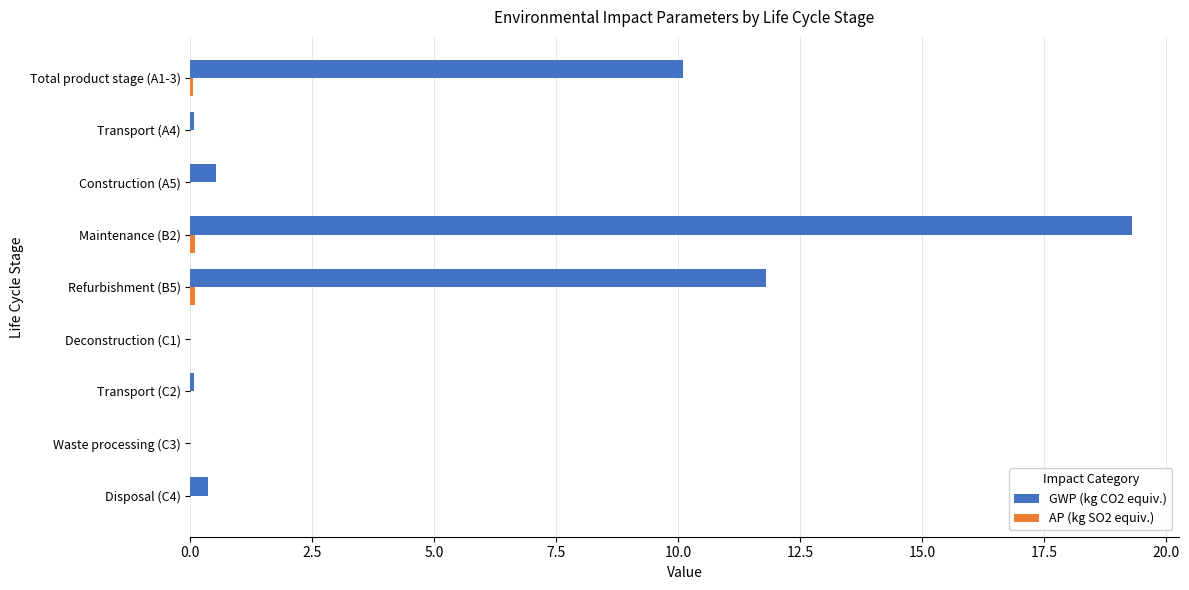

What is the sum of all GWP (kg CO2 equiv.) values?

42.2